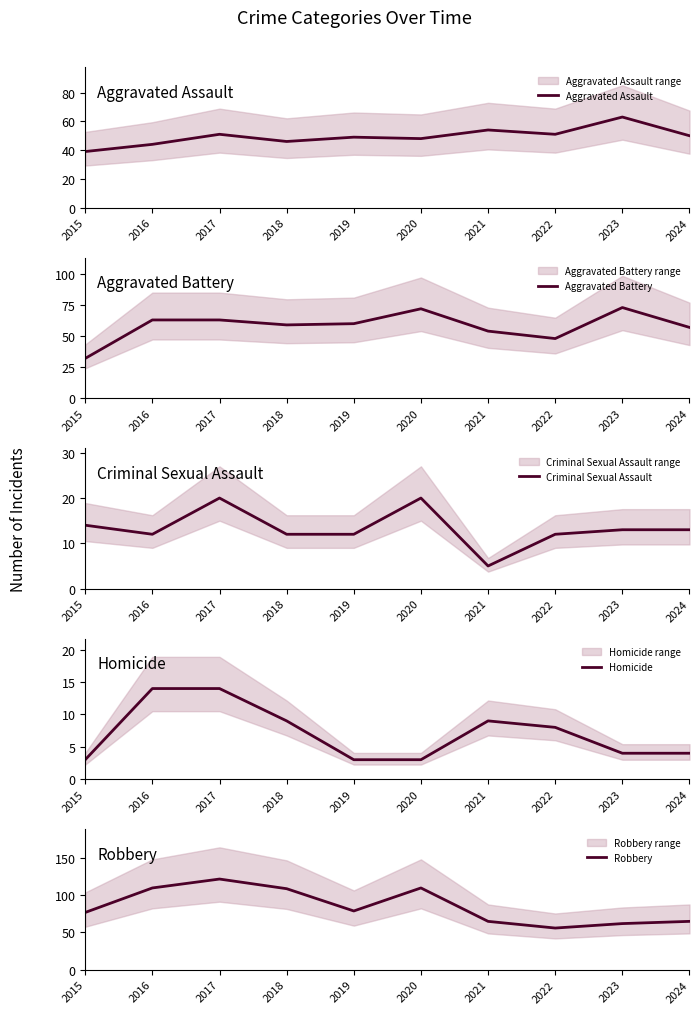

Which category has the highest value across all series?

2017